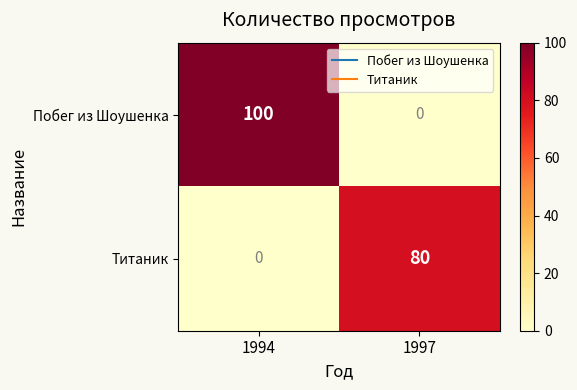

True or false: Побег из Шоушенка has a value of 140 at 1994.

False